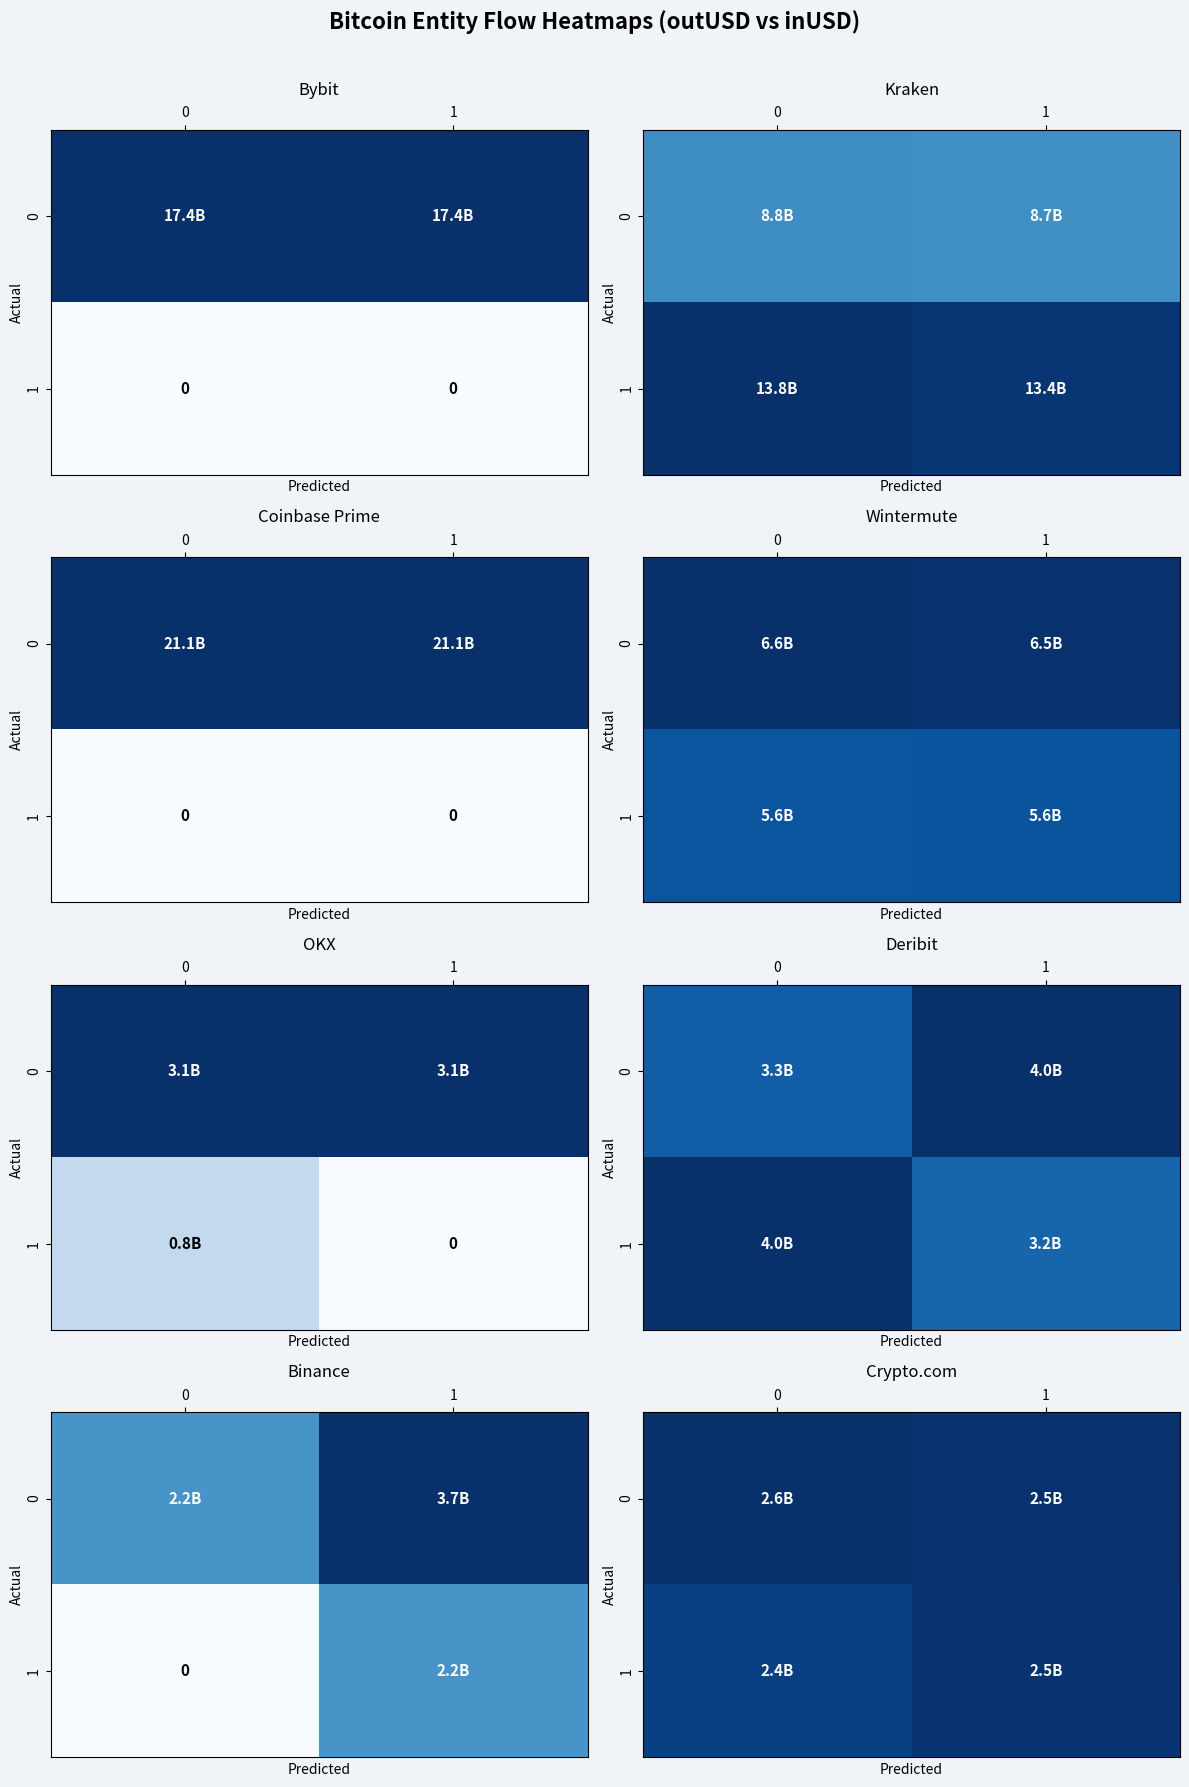

The value of 0 at 1 is 1219863834.1. True or false?

False